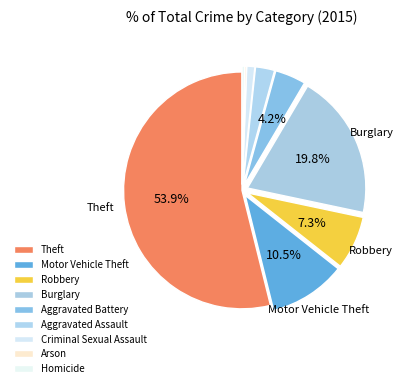

How many segments does this pie chart have?

9